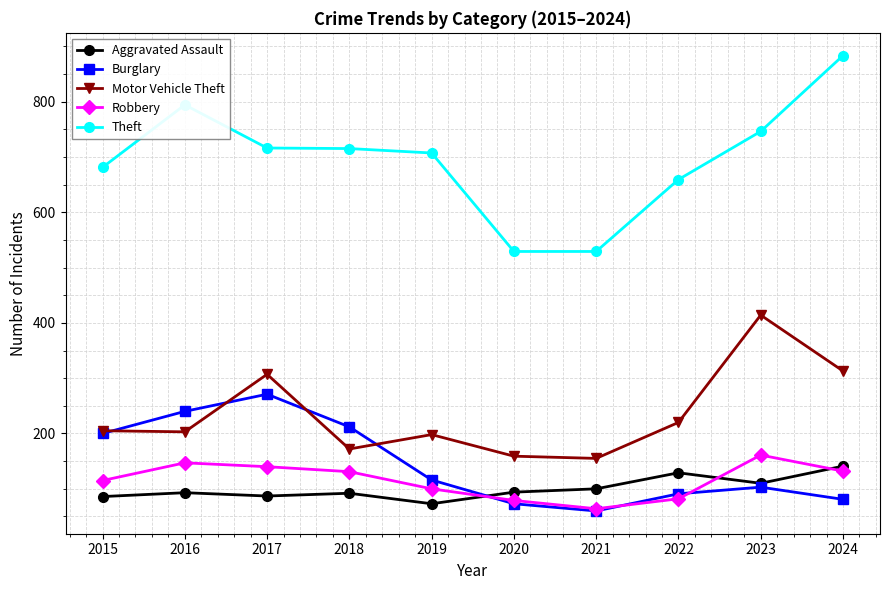

What is the value of the Theft point at the 6th from the left?

529